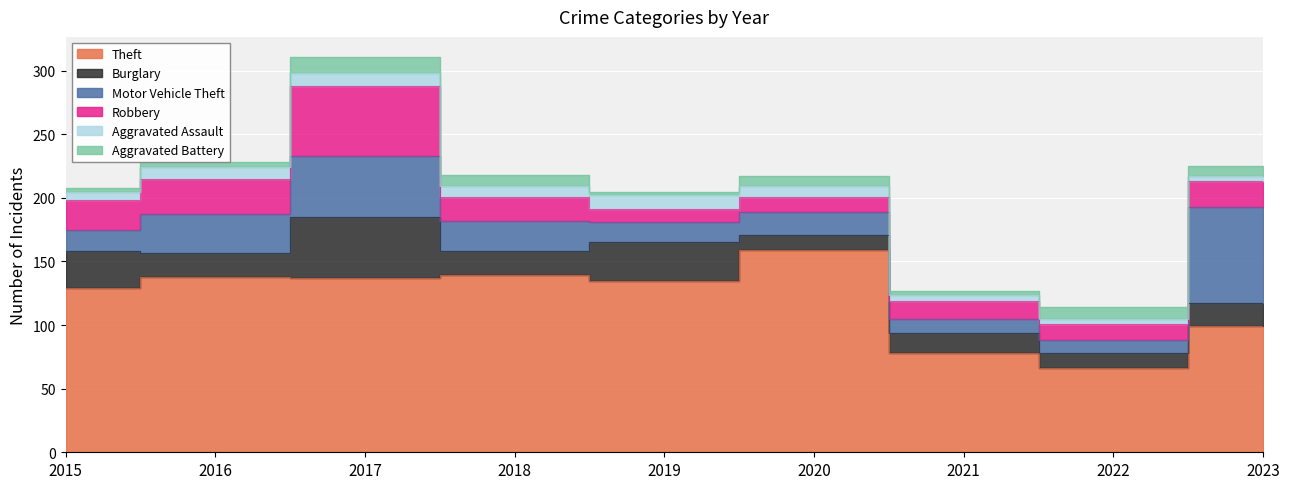

Is the value of Motor Vehicle Theft at 2020 greater than the value of Theft at 2016?

No